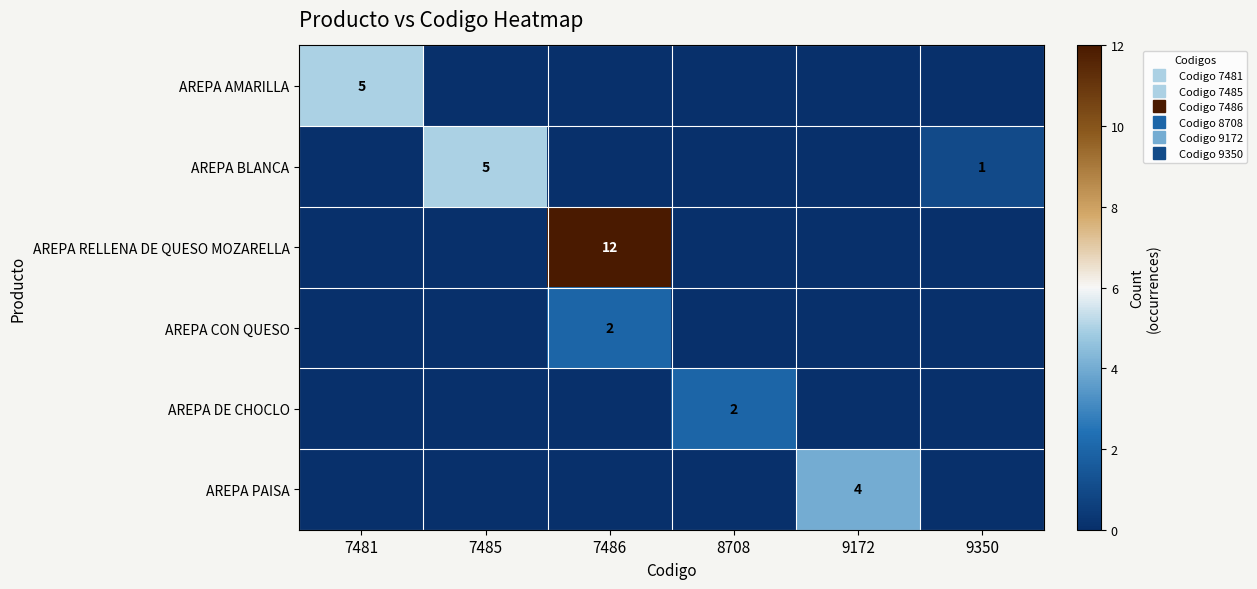

What is the highest value of the AREPA PAISA series?

4